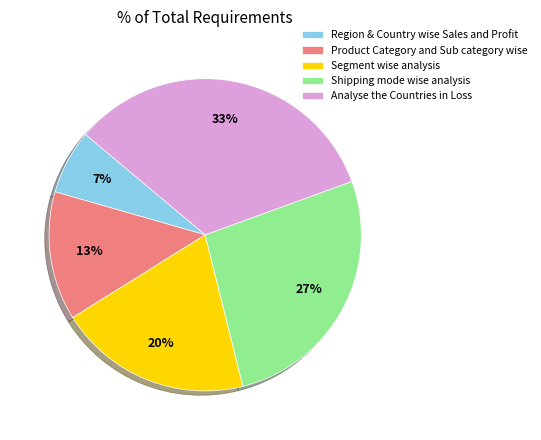

To the nearest percent, what percentage of the pie is Region & Country wise Sales and Profit?

7%